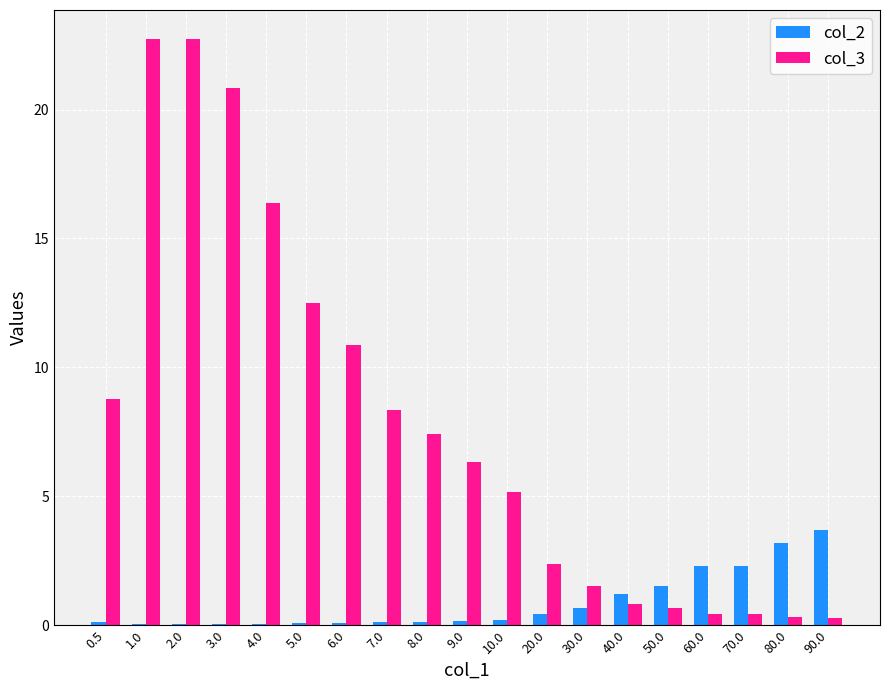

What is the spread (max minus min) of values at 70.0?

1.9